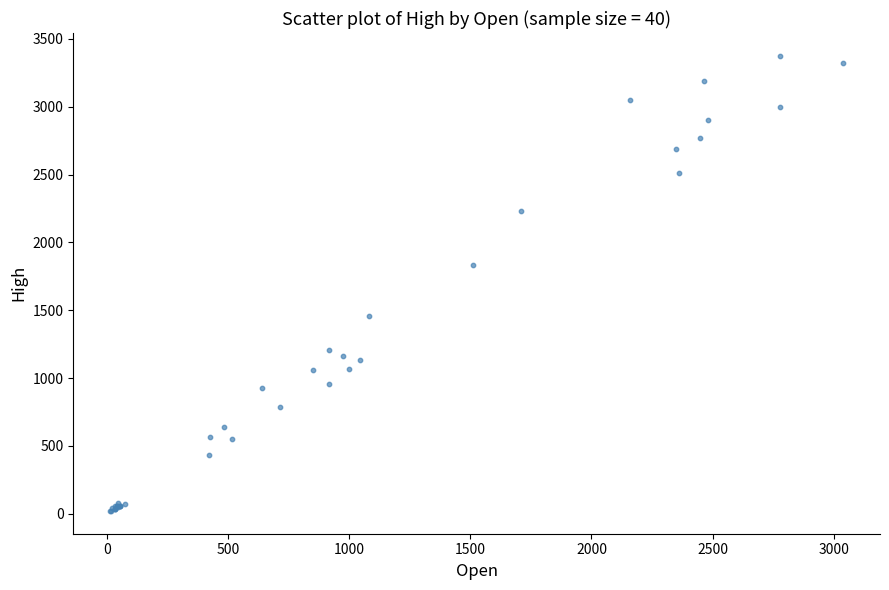

What Y value in the scatter plot is closest to 1698?

1834.8